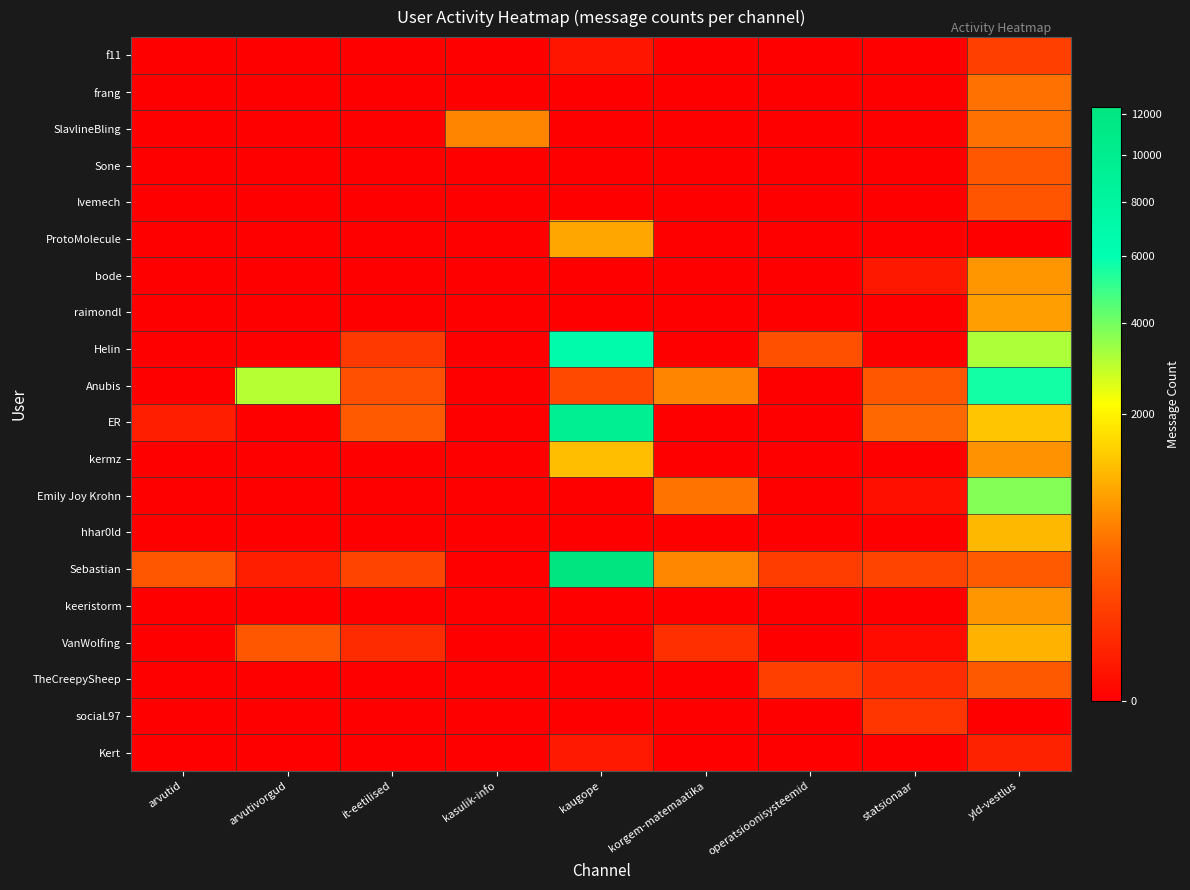

Reading right to left, what are all the values shown in this chart?

f11: yld-vestlus=122	statsionaar=0	operatsioonisysteemid=0	korgem-matemaatika=0	kaugope=8	kasulik-info=0	it-eetilised=0	arvutivorgud=0	arvutid=0
frang: yld-vestlus=466	statsionaar=0	operatsioonisysteemid=0	korgem-matemaatika=0	kaugope=0	kasulik-info=0	it-eetilised=0	arvutivorgud=0	arvutid=0
SlavlineBling: yld-vestlus=463	statsionaar=0	operatsioonisysteemid=0	korgem-matemaatika=0	kaugope=0	kasulik-info=619	it-eetilised=0	arvutivorgud=0	arvutid=0
Sone: yld-vestlus=269	statsionaar=0	operatsioonisysteemid=0	korgem-matemaatika=0	kaugope=0	kasulik-info=0	it-eetilised=0	arvutivorgud=0	arvutid=0
Ivemech: yld-vestlus=246	statsionaar=0	operatsioonisysteemid=0	korgem-matemaatika=0	kaugope=0	kasulik-info=0	it-eetilised=0	arvutivorgud=0	arvutid=0
ProtoMolecule: yld-vestlus=0	statsionaar=0	operatsioonisysteemid=0	korgem-matemaatika=0	kaugope=941	kasulik-info=0	it-eetilised=0	arvutivorgud=0	arvutid=0
bode: yld-vestlus=773	statsionaar=12	operatsioonisysteemid=0	korgem-matemaatika=0	kaugope=0	kasulik-info=0	it-eetilised=0	arvutivorgud=0	arvutid=0
raimondl: yld-vestlus=846	statsionaar=0	operatsioonisysteemid=0	korgem-matemaatika=0	kaugope=0	kasulik-info=0	it-eetilised=0	arvutivorgud=0	arvutid=0
Helin: yld-vestlus=3169	statsionaar=0	operatsioonisysteemid=217	korgem-matemaatika=0	kaugope=6788	kasulik-info=0	it-eetilised=93	arvutivorgud=0	arvutid=0
Anubis: yld-vestlus=5649	statsionaar=266	operatsioonisysteemid=0	korgem-matemaatika=611	kaugope=171	kasulik-info=0	it-eetilised=212	arvutivorgud=3056	arvutid=0
ER: yld-vestlus=1314	statsionaar=404	operatsioonisysteemid=0	korgem-matemaatika=0	kaugope=9541	kasulik-info=0	it-eetilised=288	arvutivorgud=0	arvutid=20
kermz: yld-vestlus=734	statsionaar=0	operatsioonisysteemid=0	korgem-matemaatika=0	kaugope=1211	kasulik-info=0	it-eetilised=0	arvutivorgud=0	arvutid=0
Emily Joy Krohn: yld-vestlus=3750	statsionaar=4	operatsioonisysteemid=0	korgem-matemaatika=478	kaugope=0	kasulik-info=0	it-eetilised=0	arvutivorgud=0	arvutid=0
hhar0ld: yld-vestlus=1142	statsionaar=0	operatsioonisysteemid=0	korgem-matemaatika=0	kaugope=0	kasulik-info=0	it-eetilised=0	arvutivorgud=0	arvutid=0
Sebastian: yld-vestlus=287	statsionaar=147	operatsioonisysteemid=111	korgem-matemaatika=636	kaugope=12360	kasulik-info=0	it-eetilised=144	arvutivorgud=22	arvutid=256
keeristorm: yld-vestlus=770	statsionaar=0	operatsioonisysteemid=0	korgem-matemaatika=0	kaugope=0	kasulik-info=0	it-eetilised=0	arvutivorgud=0	arvutid=0
VanWolfing: yld-vestlus=1069	statsionaar=2	operatsioonisysteemid=0	korgem-matemaatika=57	kaugope=0	kasulik-info=0	it-eetilised=45	arvutivorgud=254	arvutid=0
TheCreepySheep: yld-vestlus=277	statsionaar=53	operatsioonisysteemid=121	korgem-matemaatika=0	kaugope=0	kasulik-info=0	it-eetilised=0	arvutivorgud=0	arvutid=0
sociaL97: yld-vestlus=0	statsionaar=82	operatsioonisysteemid=0	korgem-matemaatika=0	kaugope=0	kasulik-info=0	it-eetilised=0	arvutivorgud=0	arvutid=0
Kert: yld-vestlus=26	statsionaar=0	operatsioonisysteemid=0	korgem-matemaatika=0	kaugope=13	kasulik-info=0	it-eetilised=0	arvutivorgud=0	arvutid=0